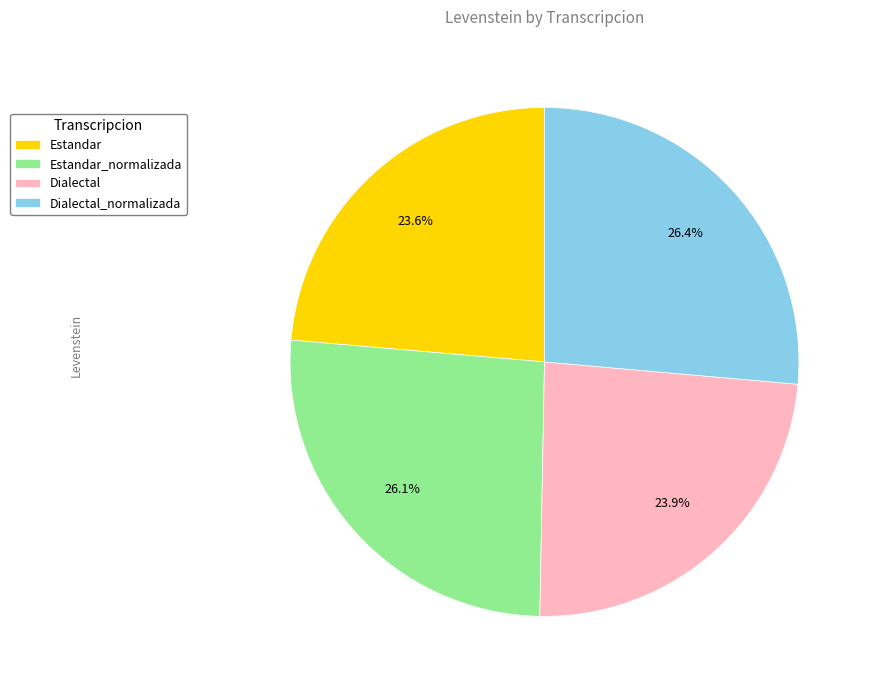

Between Dialectal and Estandar_normalizada, which is larger?

Estandar_normalizada